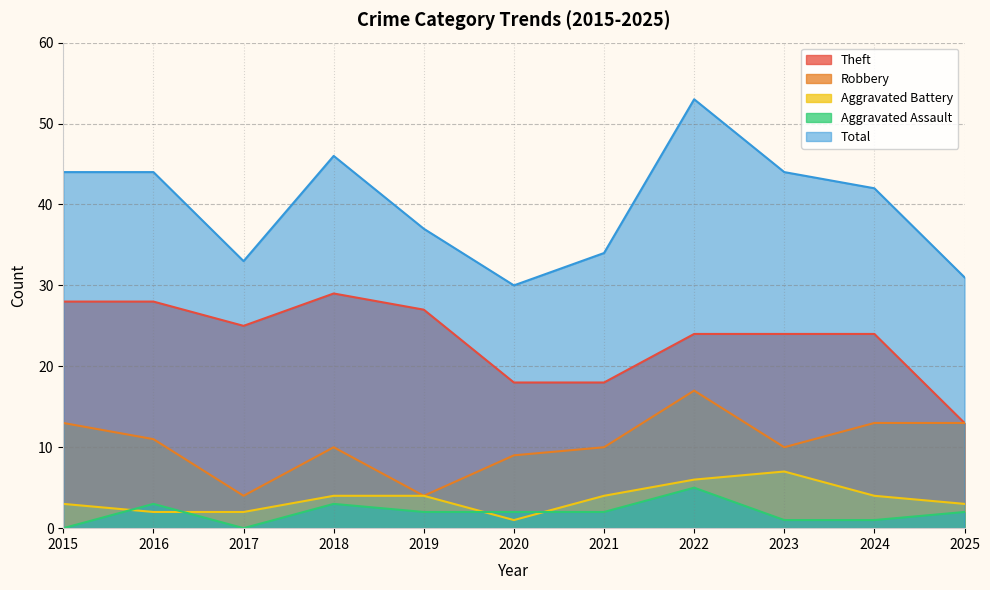

True or false: Total and Aggravated Assault intersect in this chart.

False